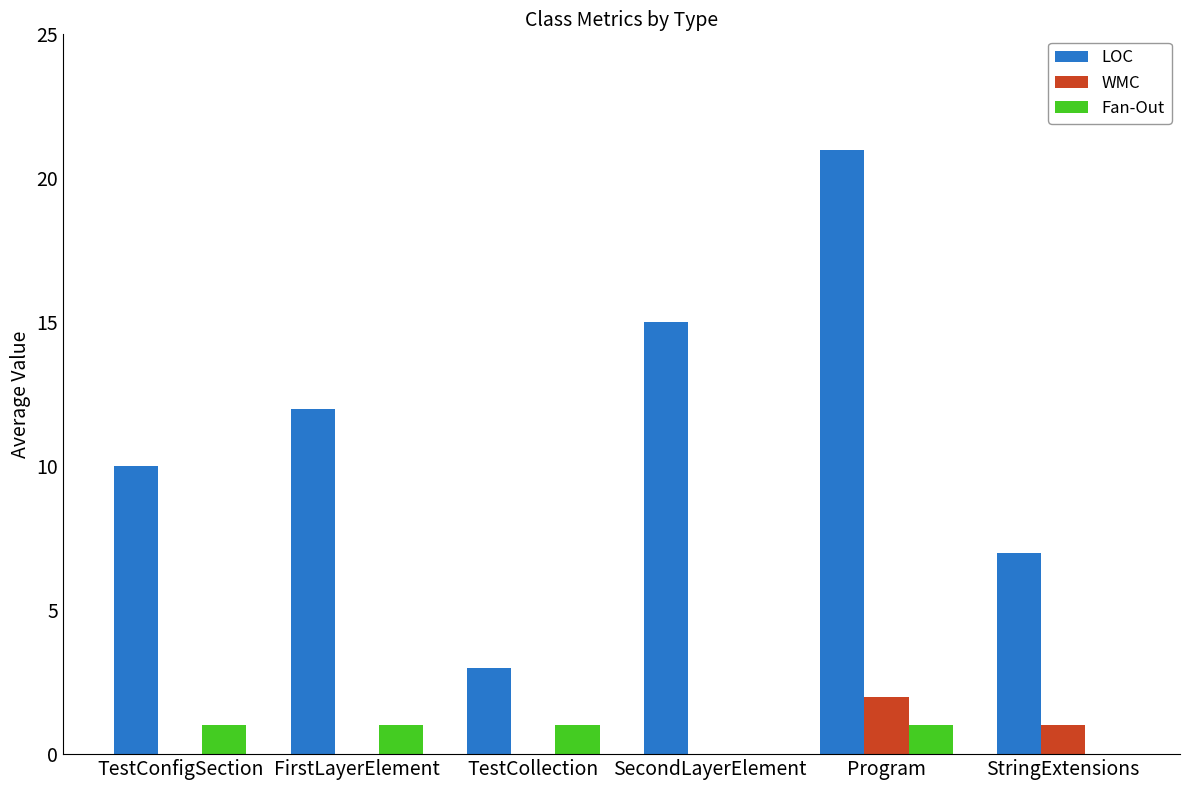

Between TestConfigSection and SecondLayerElement, which series saw the biggest shift?

LOC